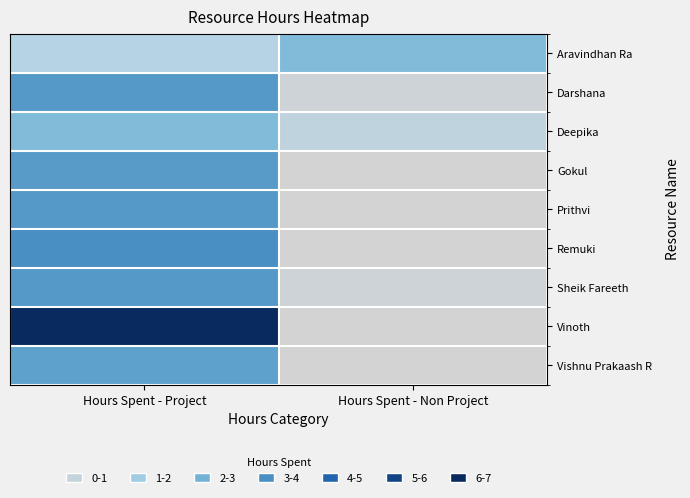

Between Hours Spent - Project and Hours Spent - Non Project, which series saw the biggest shift?

Vinoth